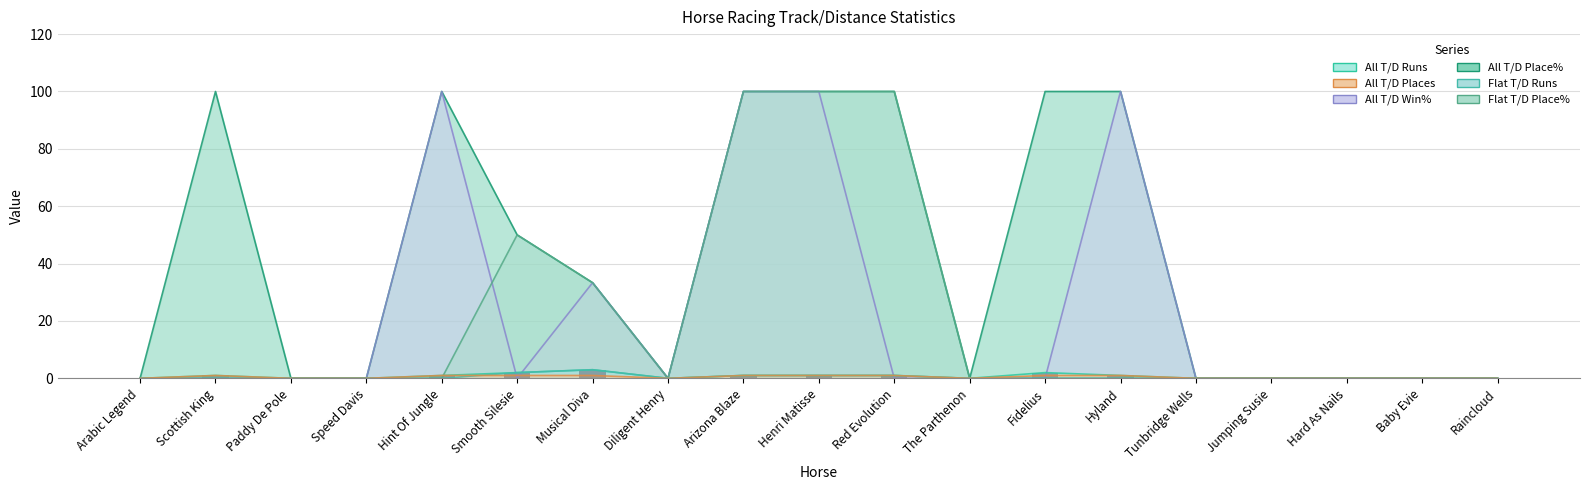

What is the average value of the All T/D Win% series?

22.8